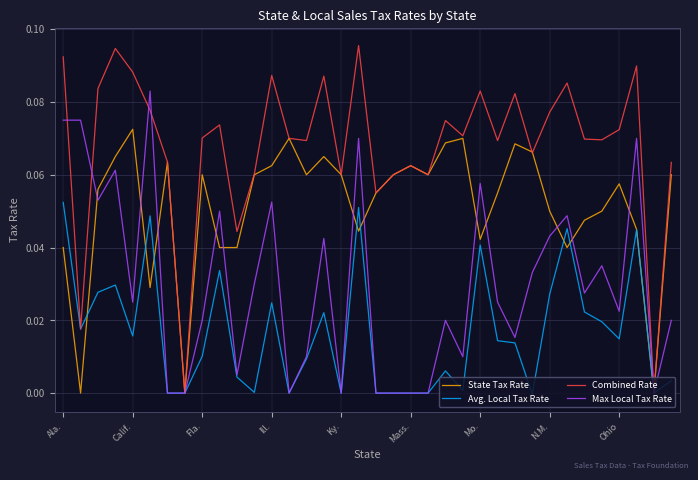

List the series in order of their peak value, lowest first.

Avg. Local Tax Rate, State Tax Rate, Max Local Tax Rate, Combined Rate